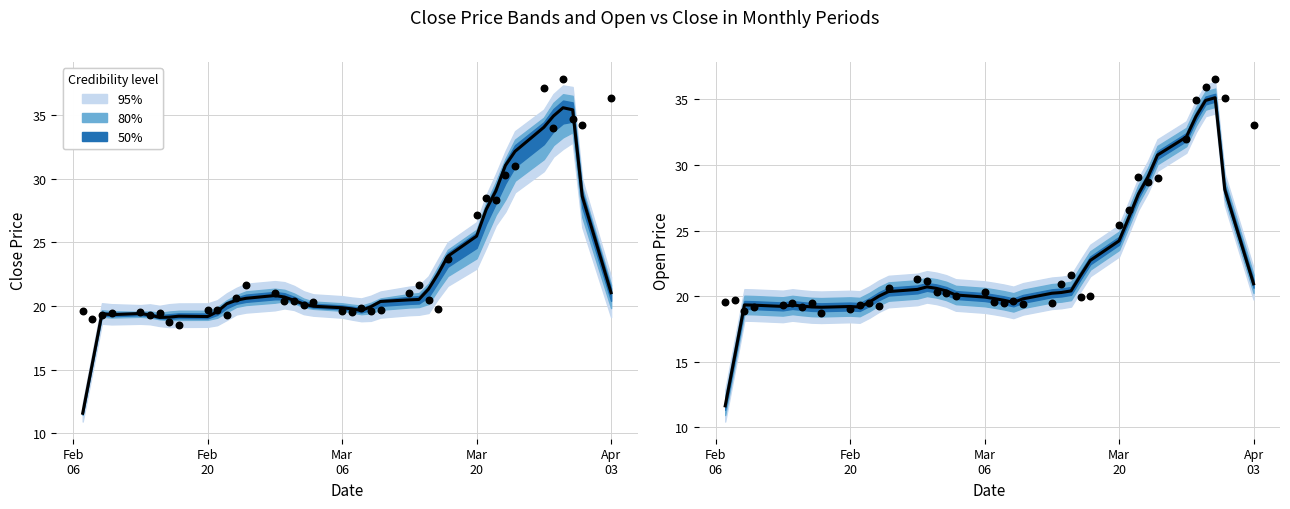

At how many categories does at least one series exceed 18?

40